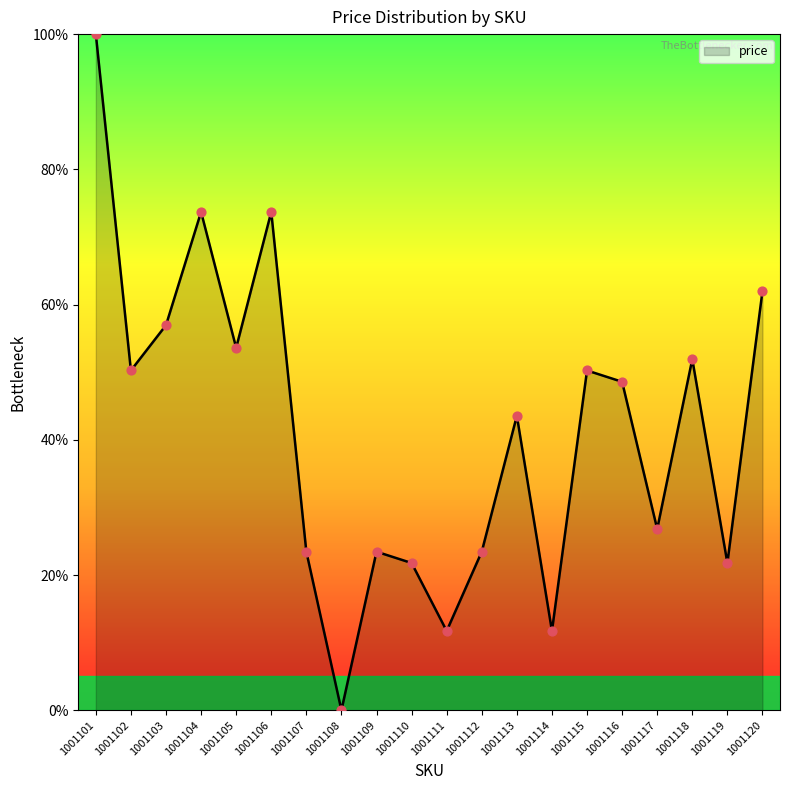

What is the change in value from 1001104 to 1001109?

-50.3